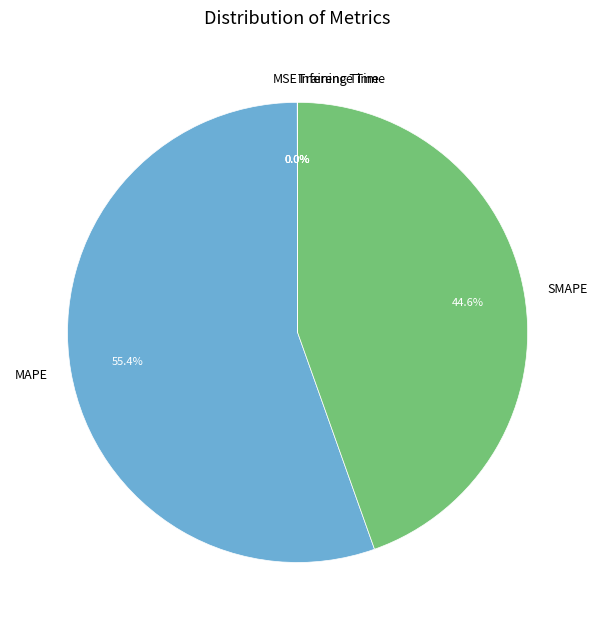

Which category has the biggest portion of the pie?

MAPE